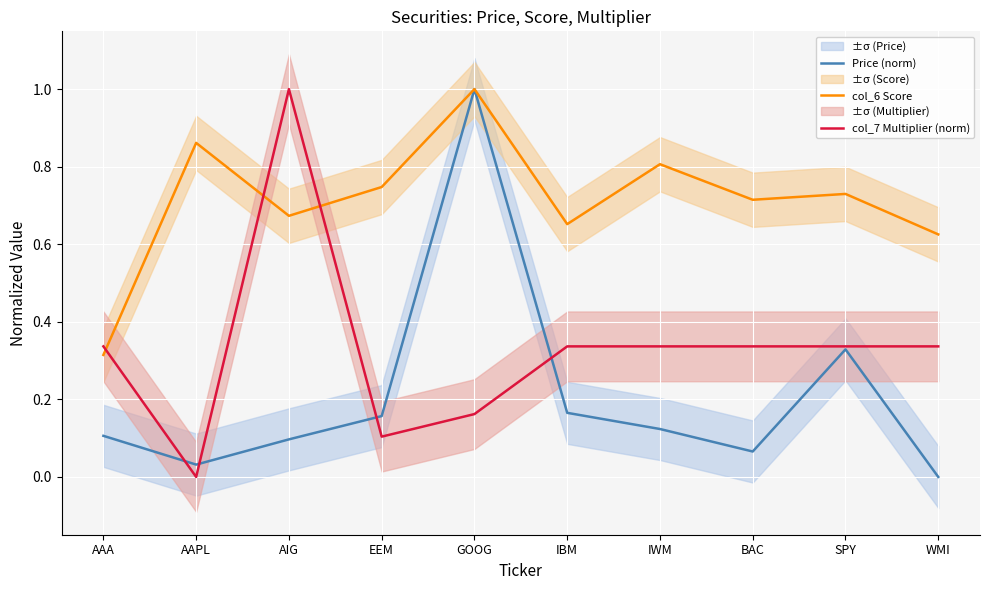

What is the total value across all series at BAC?

1.1